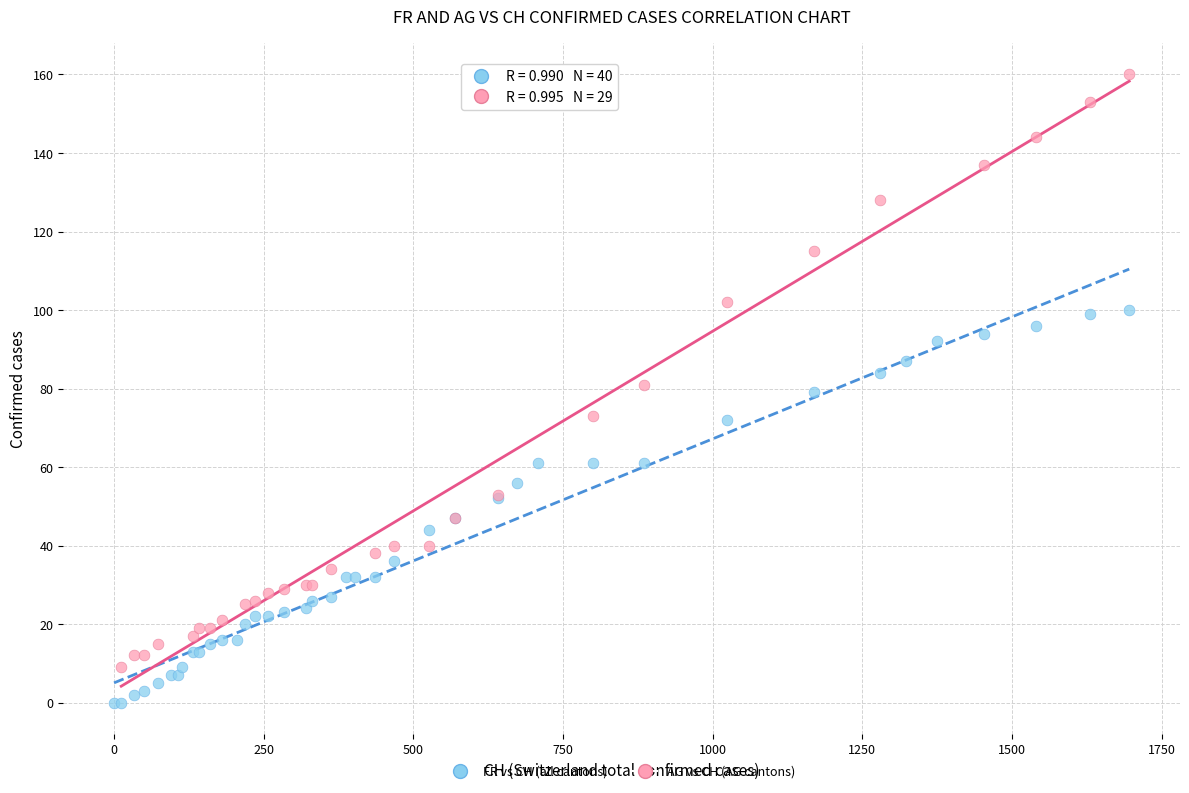

Which series contains the highest Y value?

AG vs CH (AG cantons)